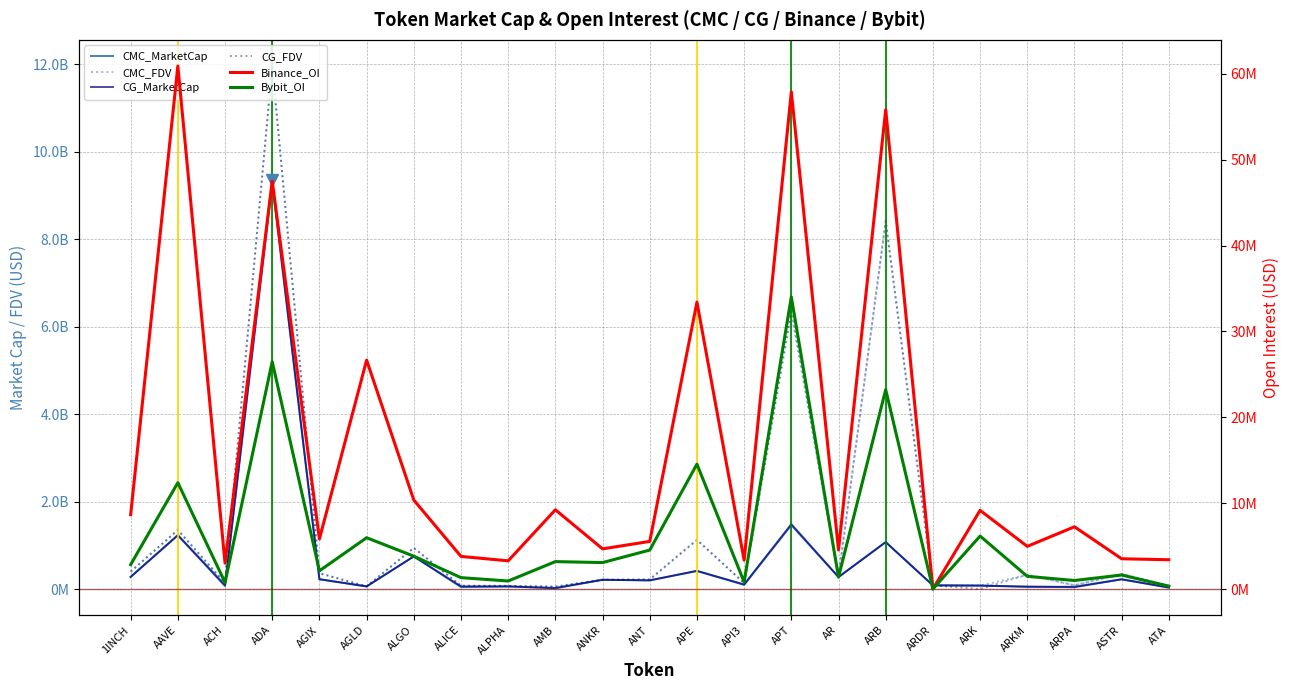

What is the maximum value for Bybit_OI?

34012664